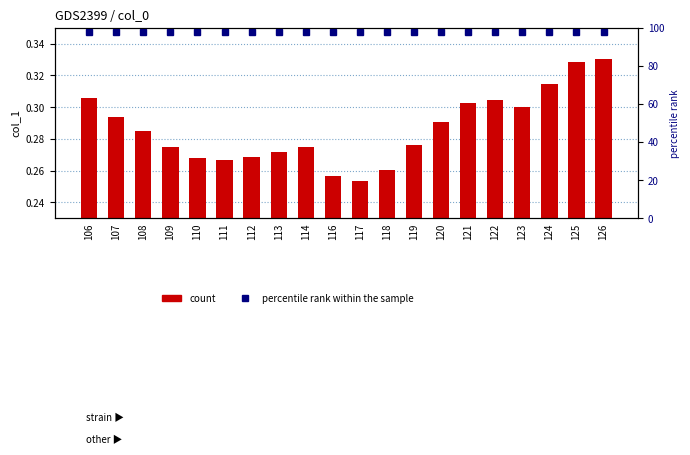

Read the col_1 value at 117.

0.3